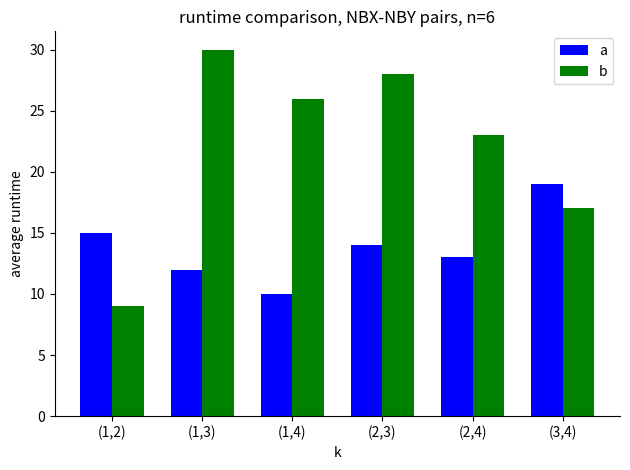

What is the minimum value for a?

10